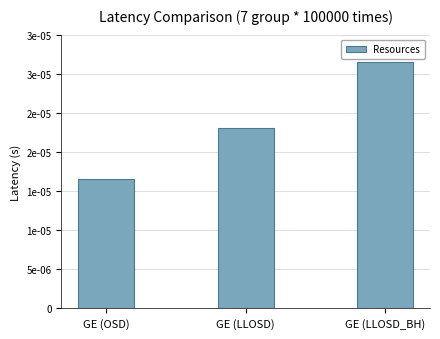

The chart shows a value of 0.0 at GE (LLOSD_BH). True or false?

False